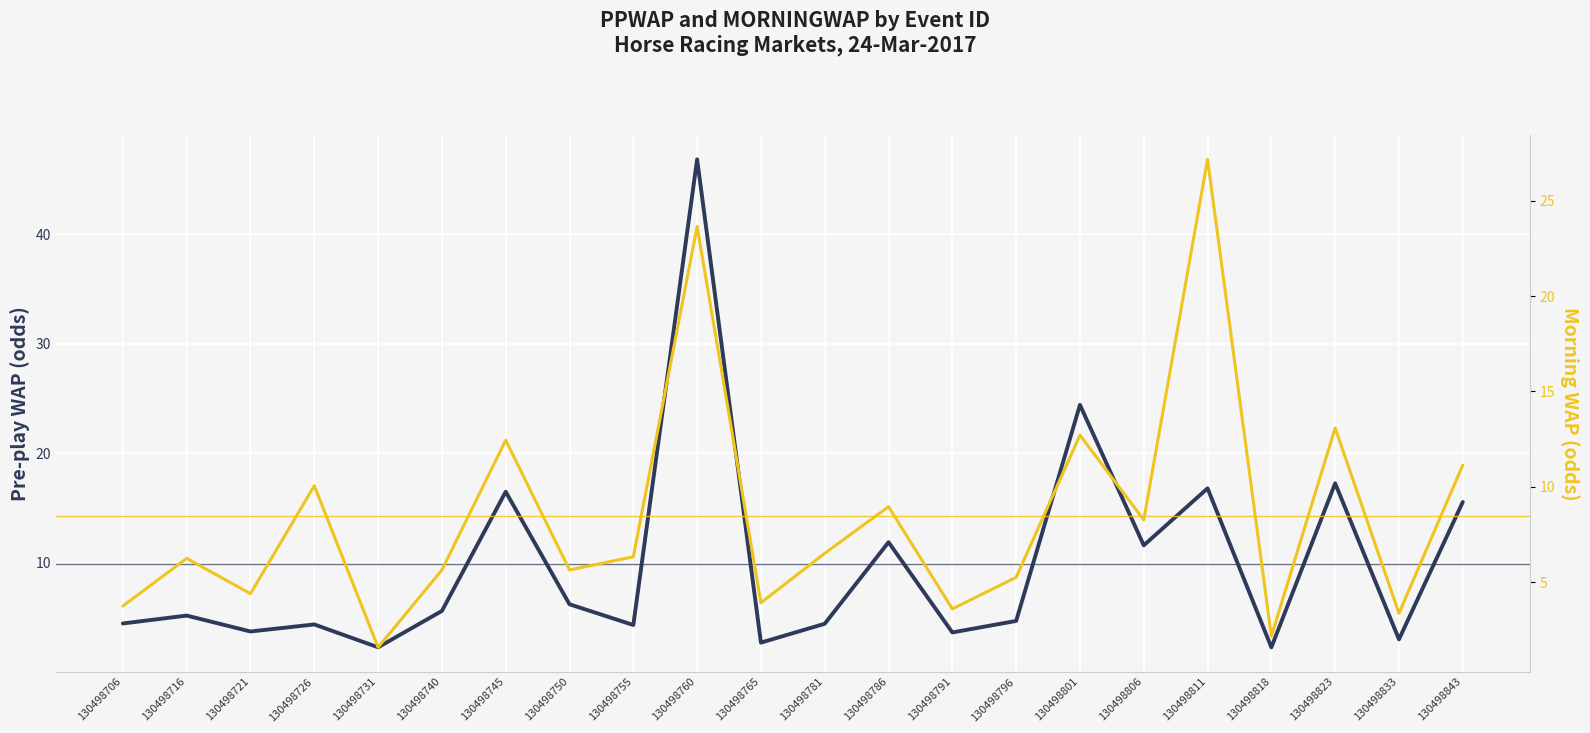

What is the sum of all MORNINGWAP values?

186.0